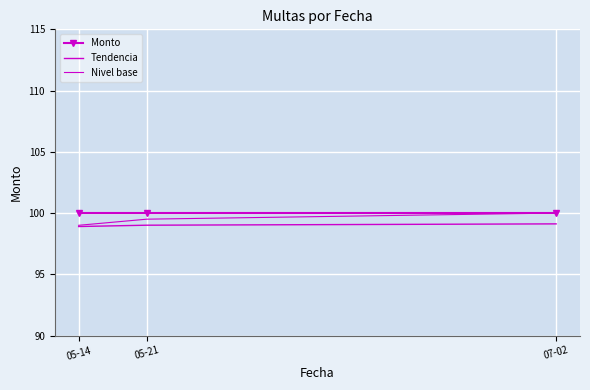

What is the maximum value for Nivel base?

100.0